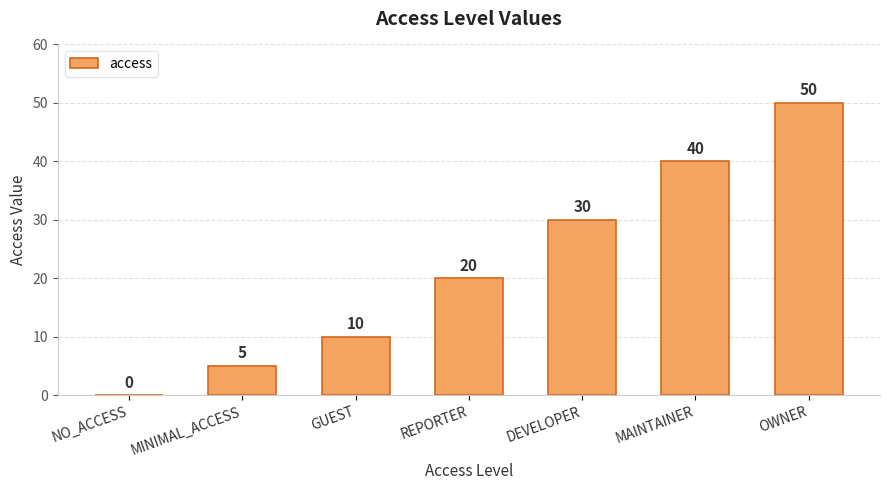

How many values are above zero?

6